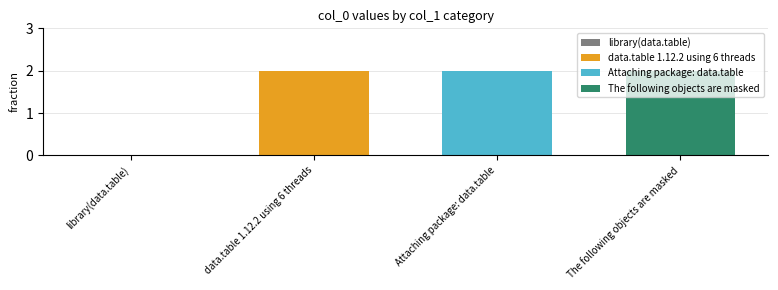

Which label corresponds to the smallest value in the chart?

library(data.table)